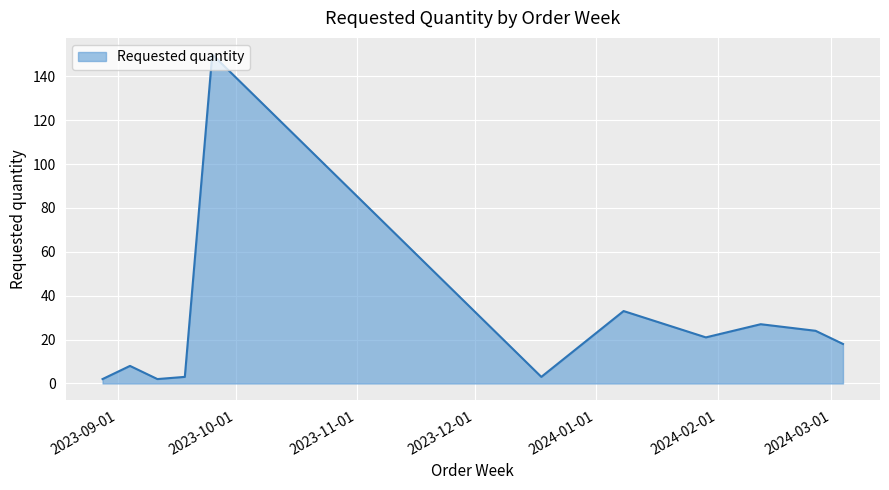

What is the minimum value shown in the chart?

2